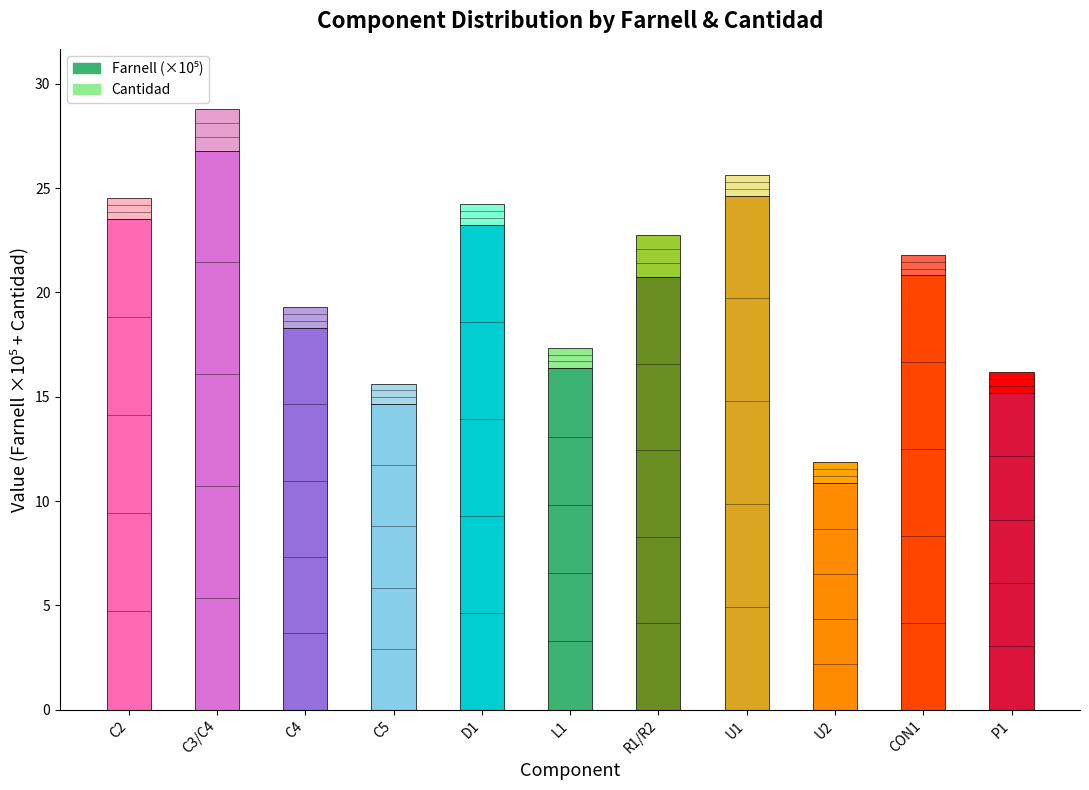

Which series has the largest total across all categories?

Farnell (×10⁵)